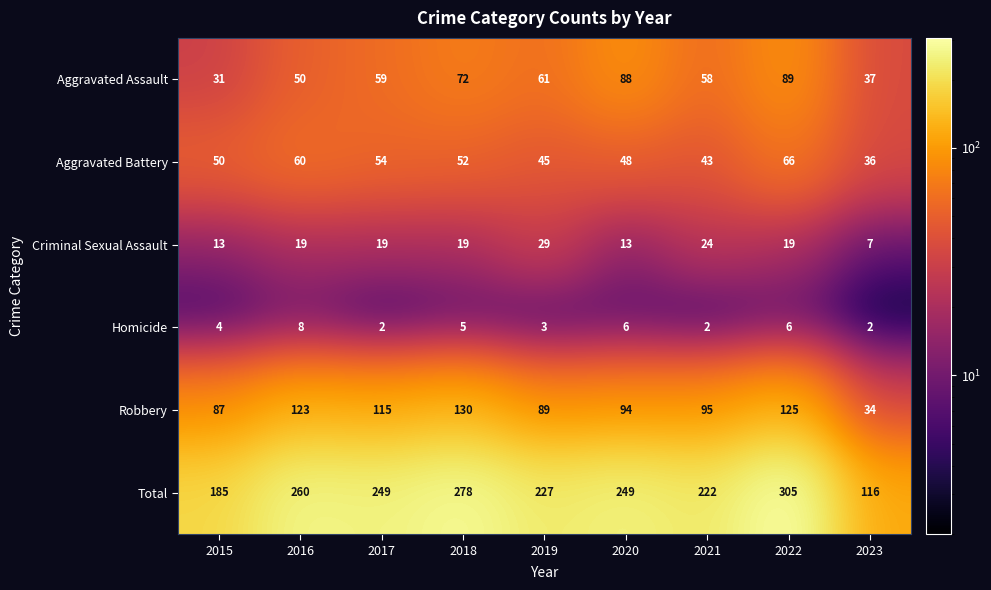

Is it true that Criminal Sexual Assault equals 13 at 2015?

True